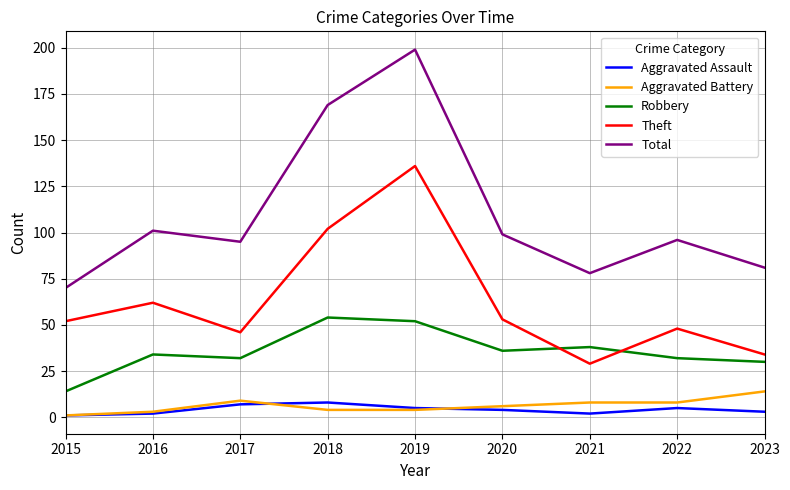

True or false: Theft and Aggravated Assault cross at least once.

False